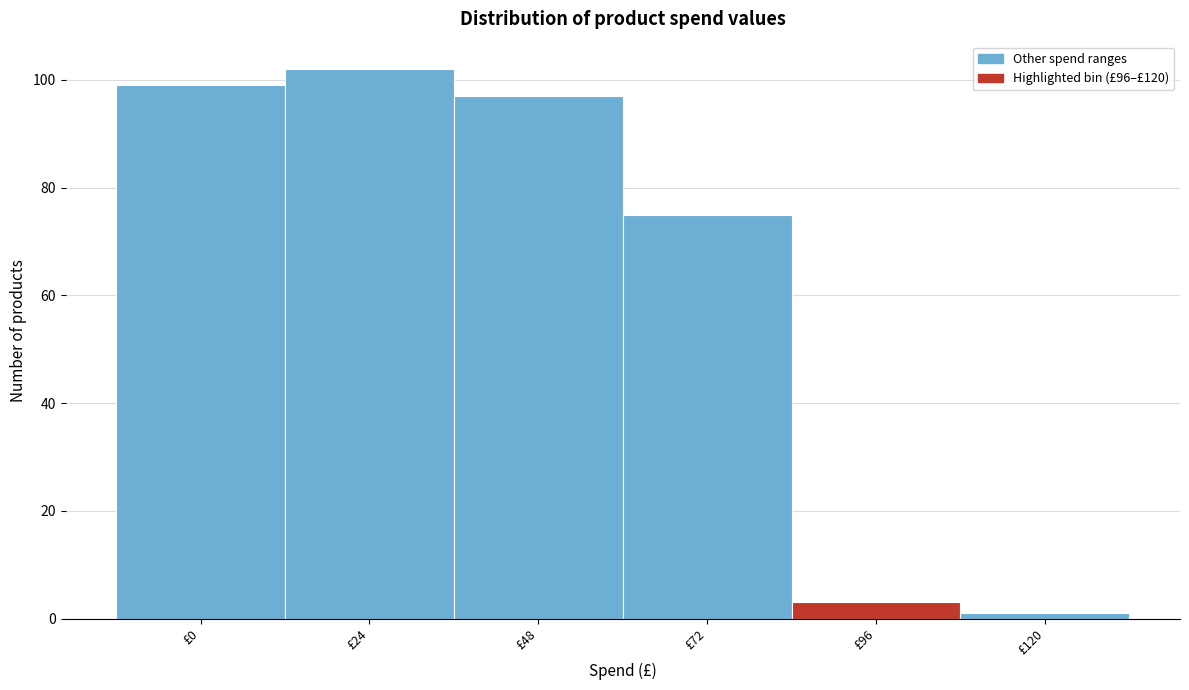

Reading right to left, what are all the values shown in this chart?

1	3	75	97	102	99